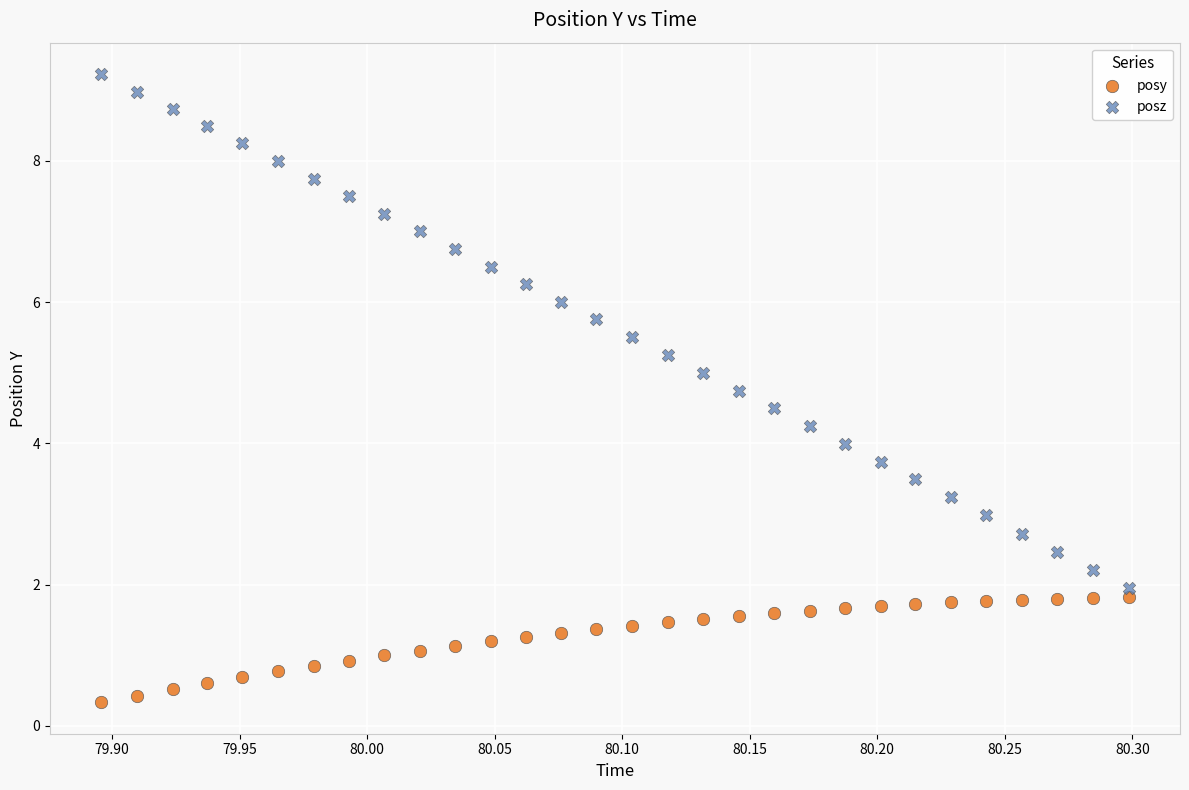

Across all data points, what is the range of X values (max minus min)?

0.4